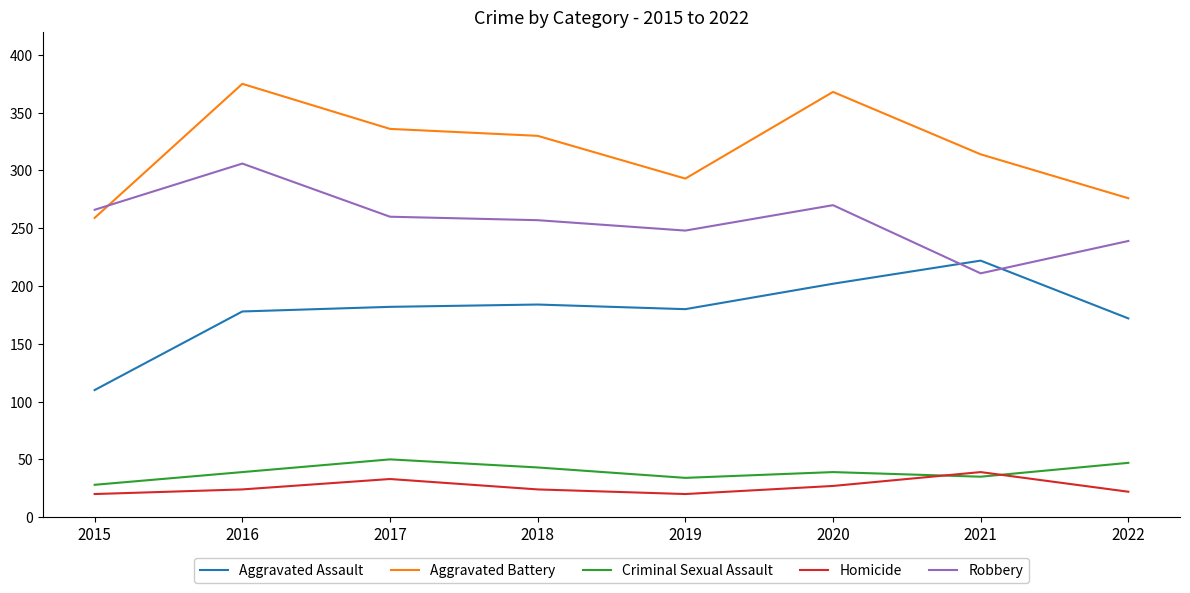

How many intersections are there between Homicide and Criminal Sexual Assault?

2